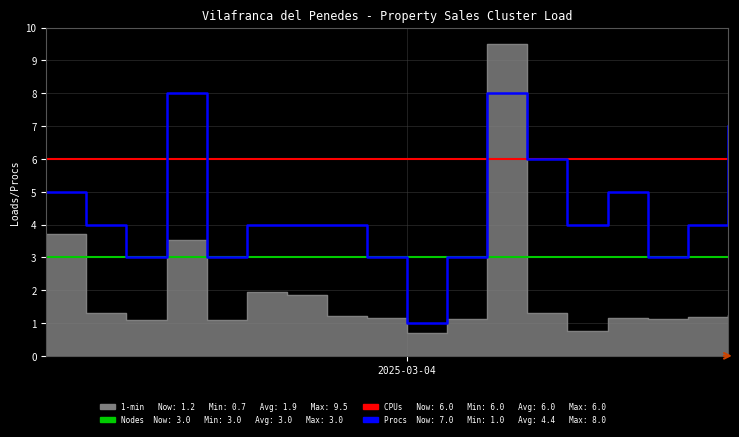

What is the difference between the highest and lowest values at 6?

3